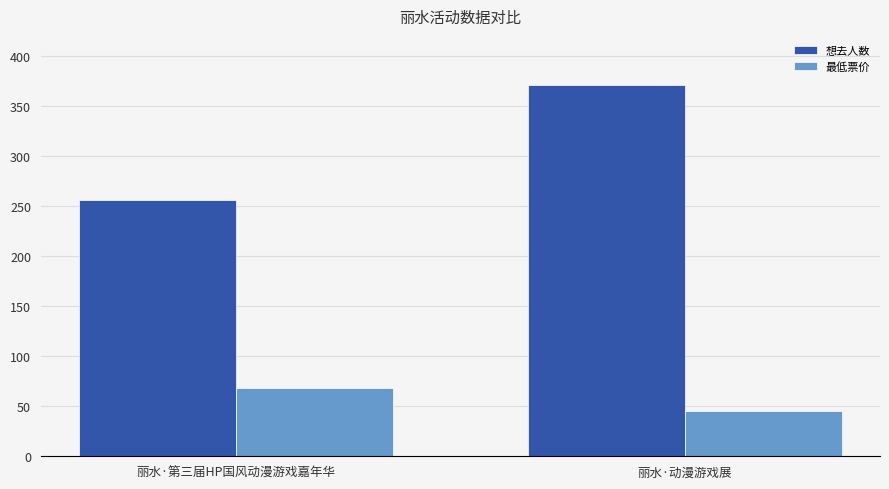

What is the average value of the 想去人数 series?

314